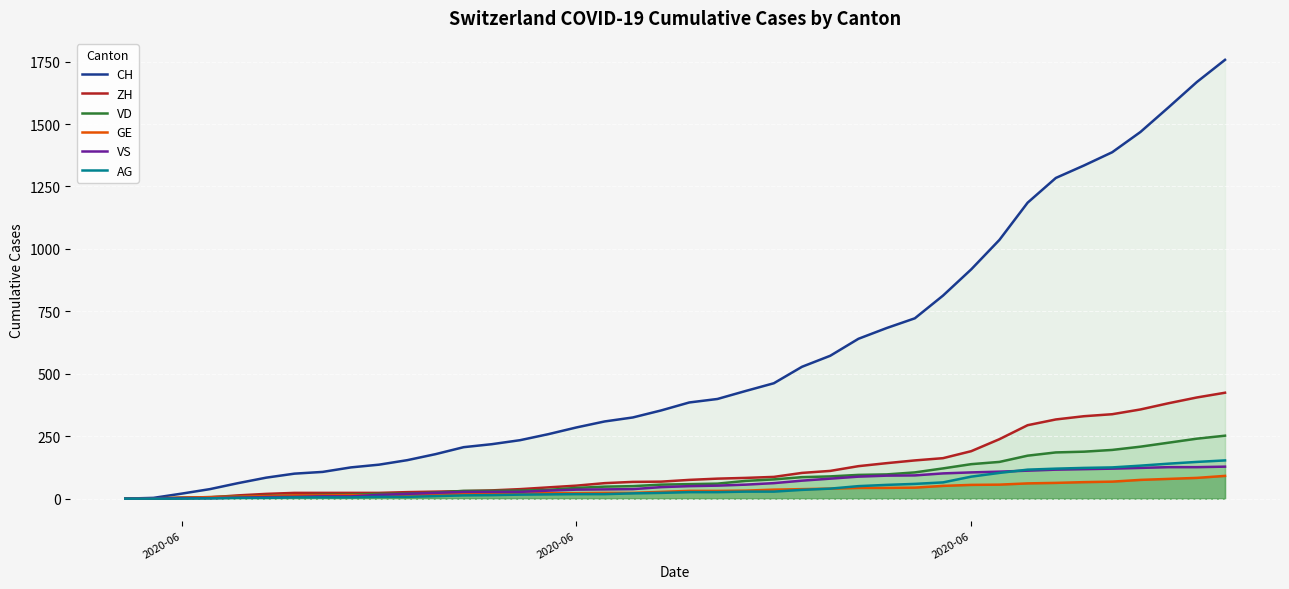

Does the chart display data point markers on the line(s)?

No